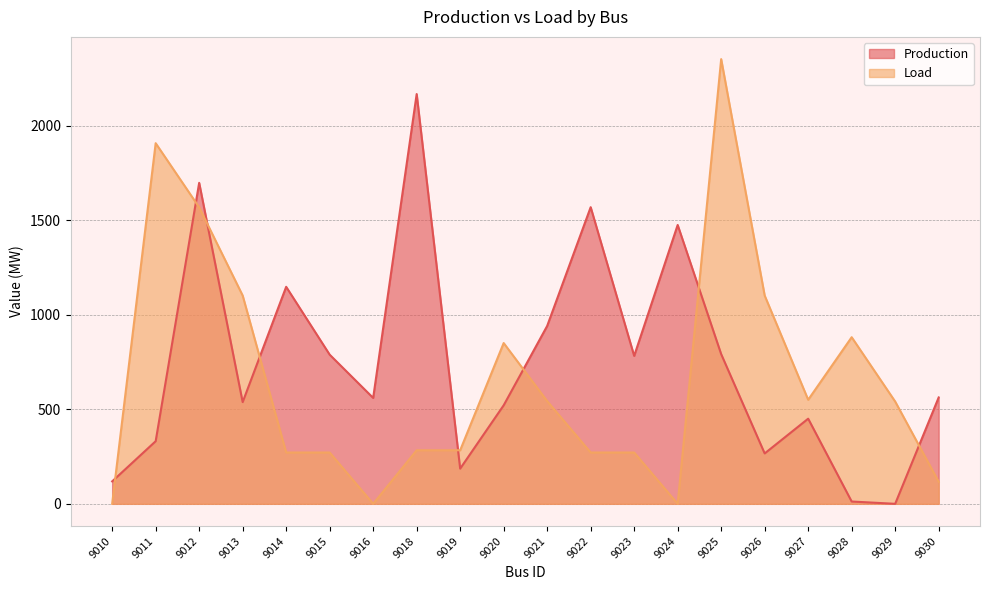

After their last crossing, which series has the higher values: Load or Production?

Production